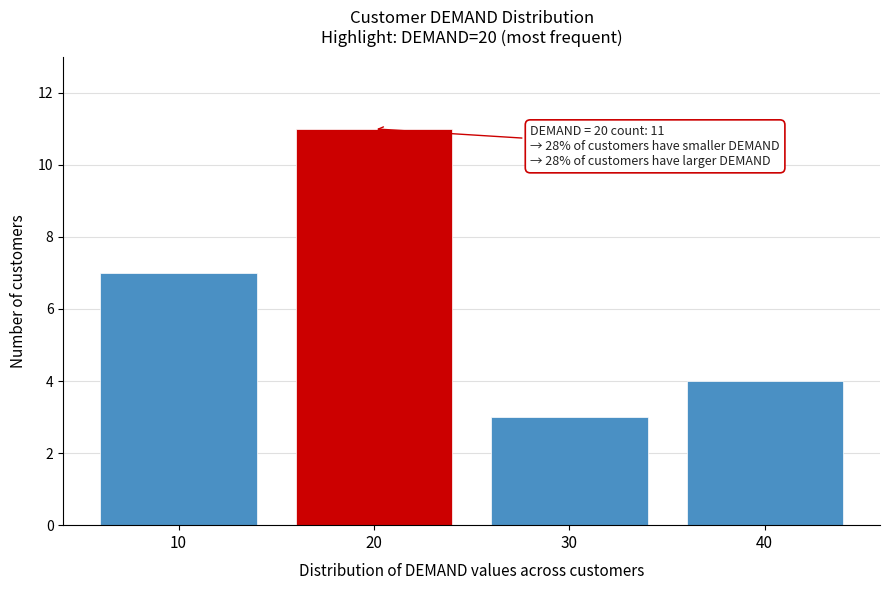

Reading right to left, list all the values displayed in this chart.

4	3	11	7